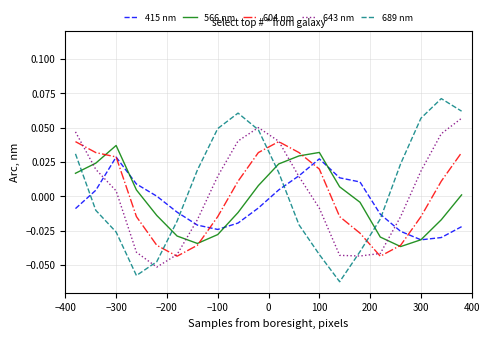

After their last crossing, which series has the higher values: 689 nm or 415 nm?

689 nm